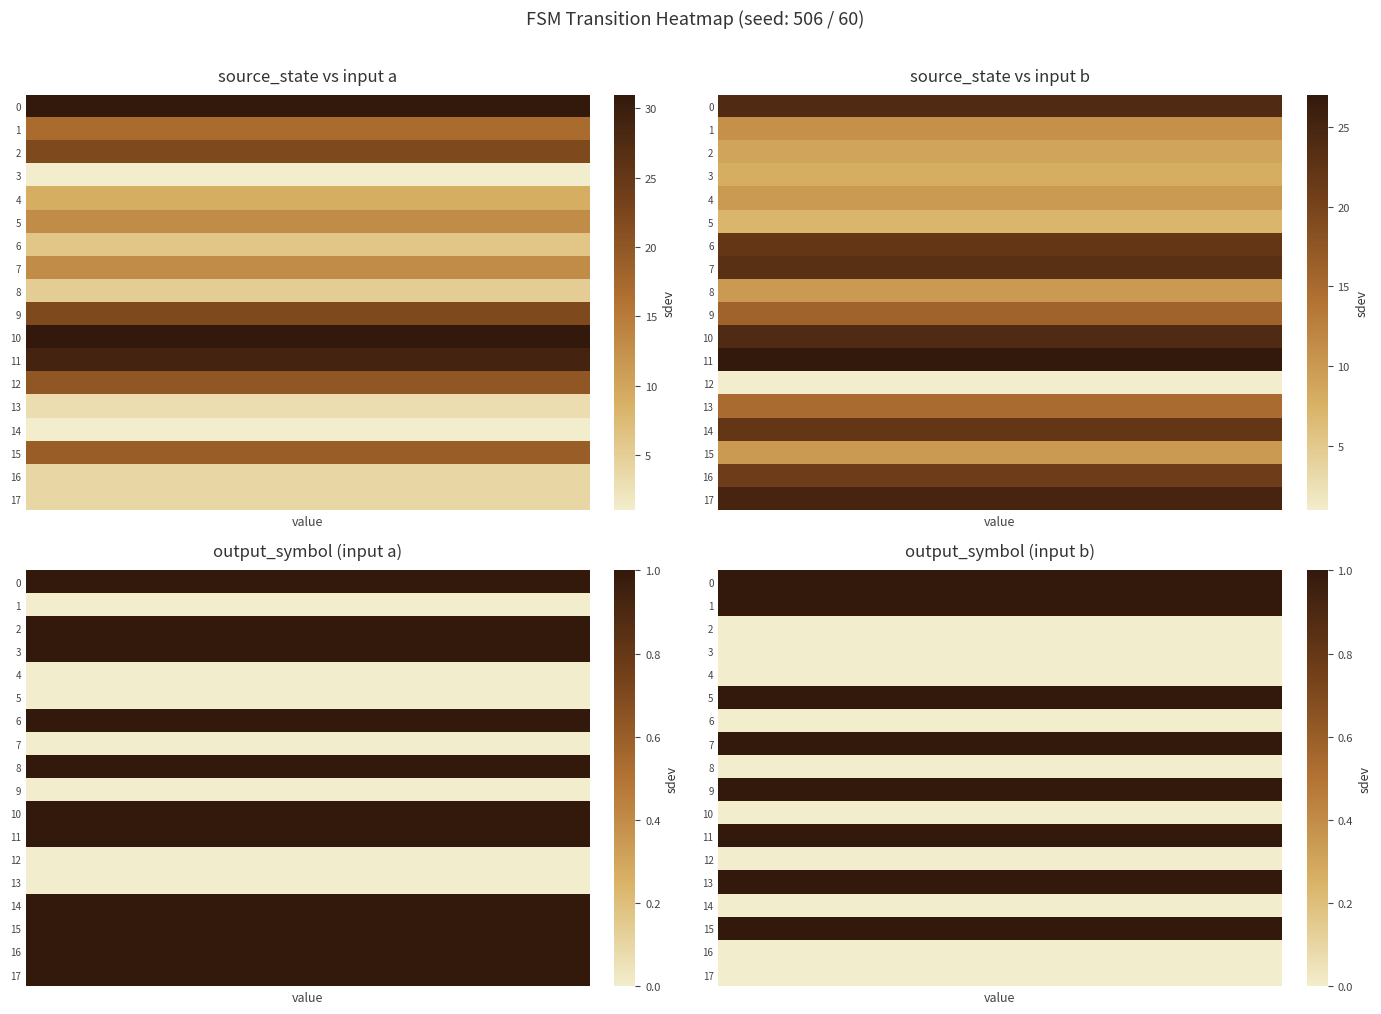

Which series changed the most between 0 and 1?

14